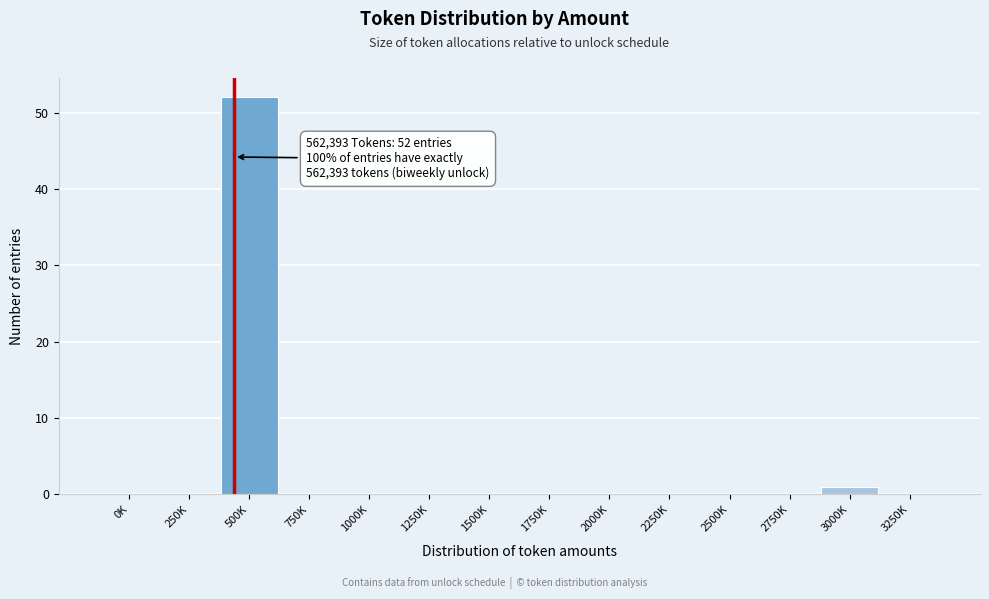

Reading right to left, extract all data points from this chart.

3250K=0	3000K=1	2750K=0	2500K=0	2250K=0	2000K=0	1750K=0	1500K=0	1250K=0	1000K=0	750K=0	500K=52	250K=0	0K=0